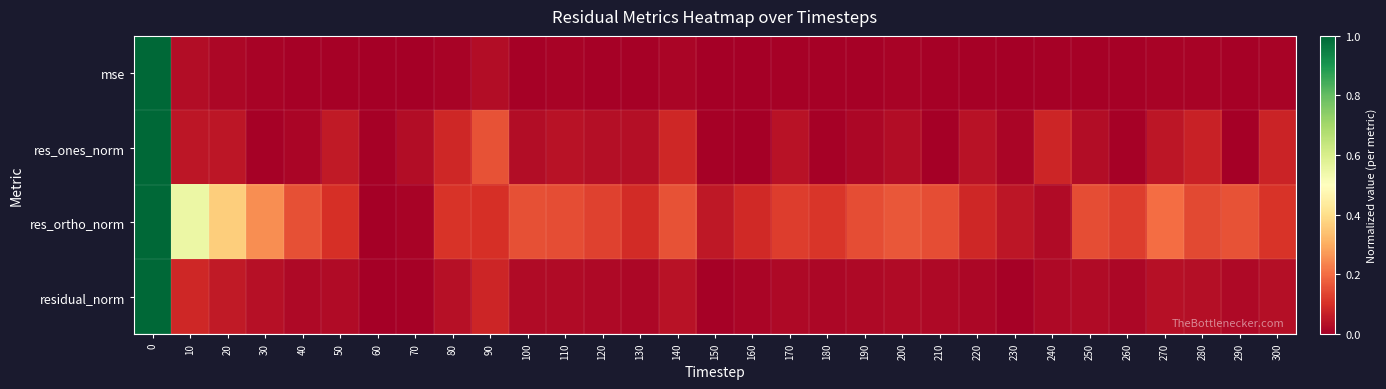

List the series in order of their peak value, lowest first.

res_ortho_norm, residual_norm, res_ones_norm, mse